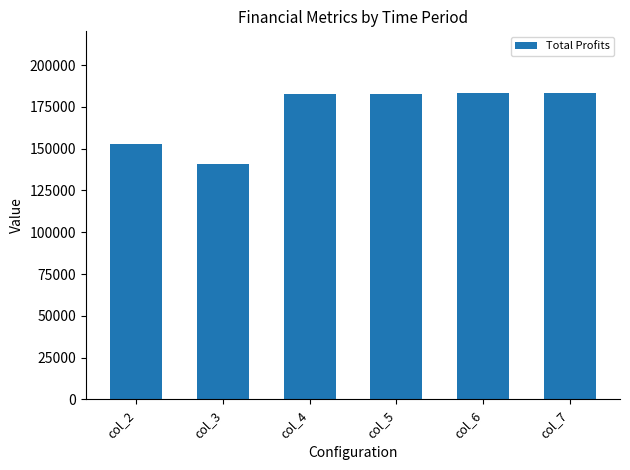

What is the difference between the maximum and minimum values?

42814.7